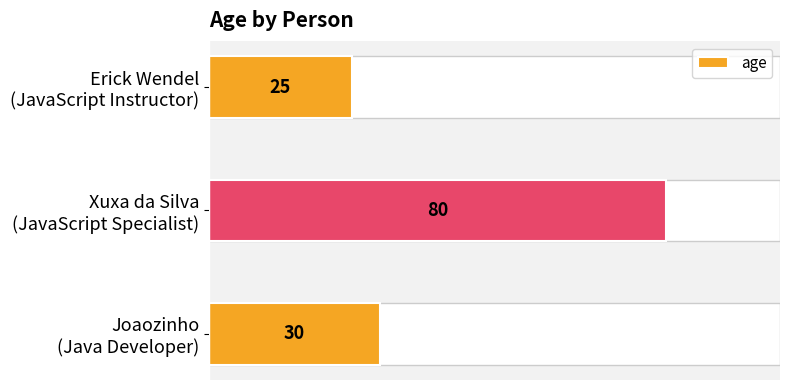

What is the value of the 3rd bar from the top?

30